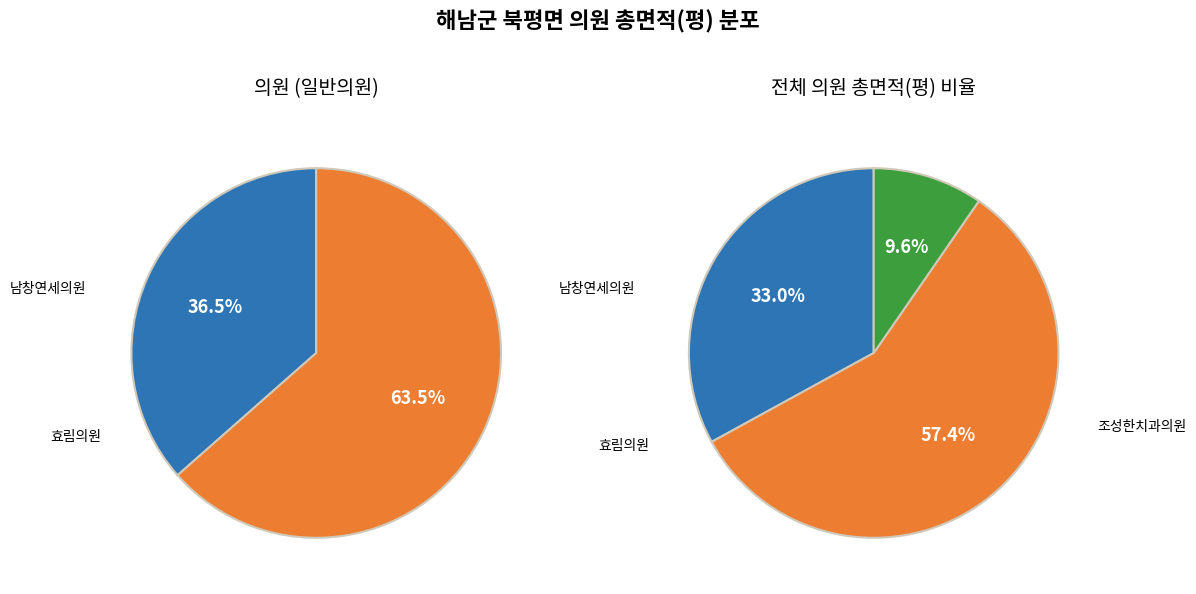

What percentage is NOT represented by 효림의원?

42.6%